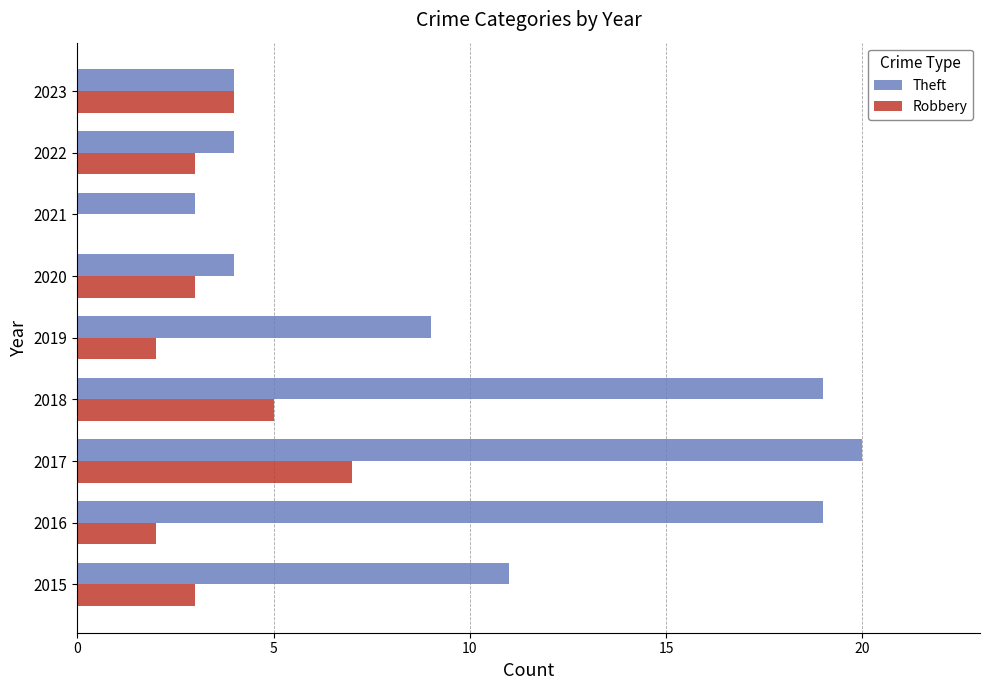

The value of Robbery at 2020 is 2. True or false?

False